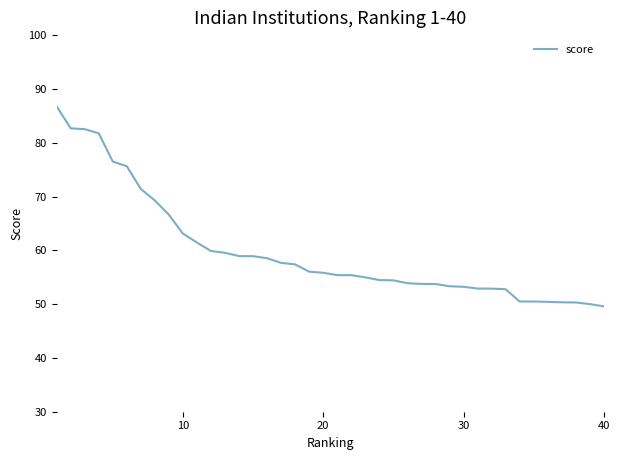

What is the maximum value shown in the chart?

86.8